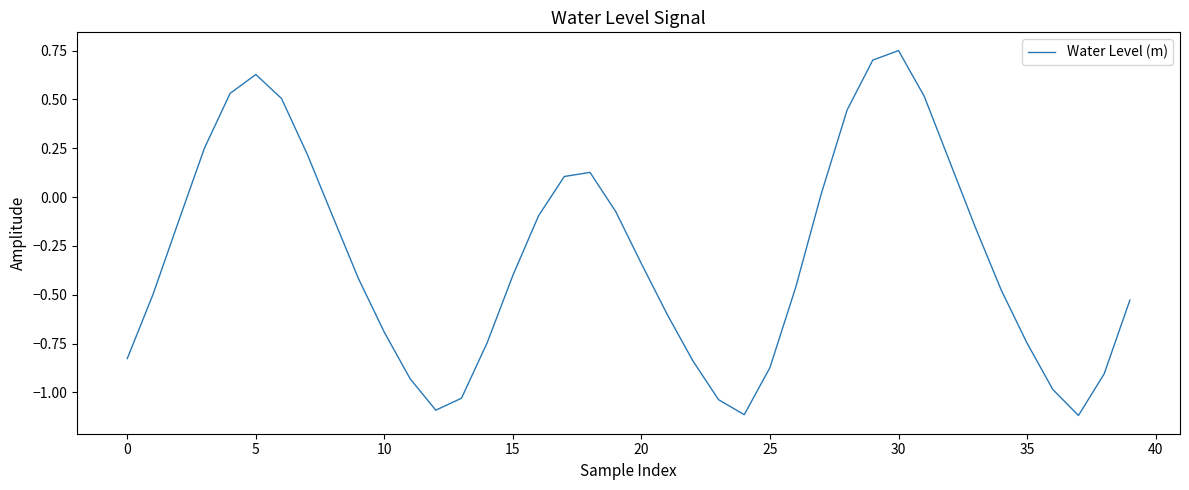

What is the minimum value shown in the chart?

-1.1